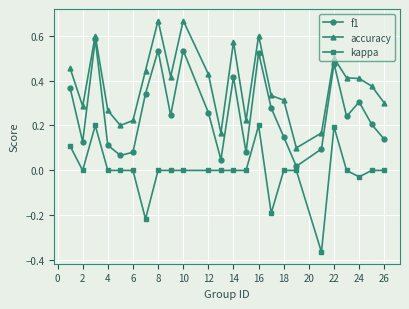

Which series has the largest total across all categories?

accuracy